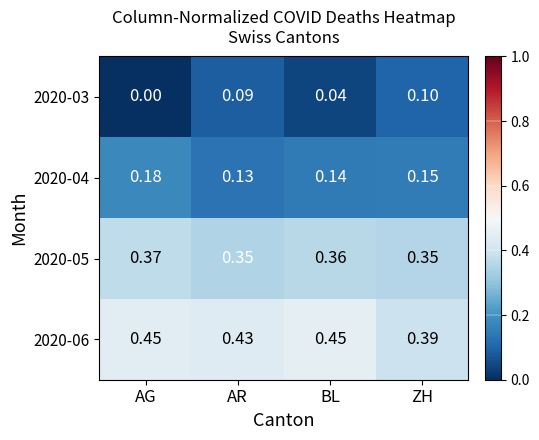

Where is 2020-06 nearest to the value 0?

ZH